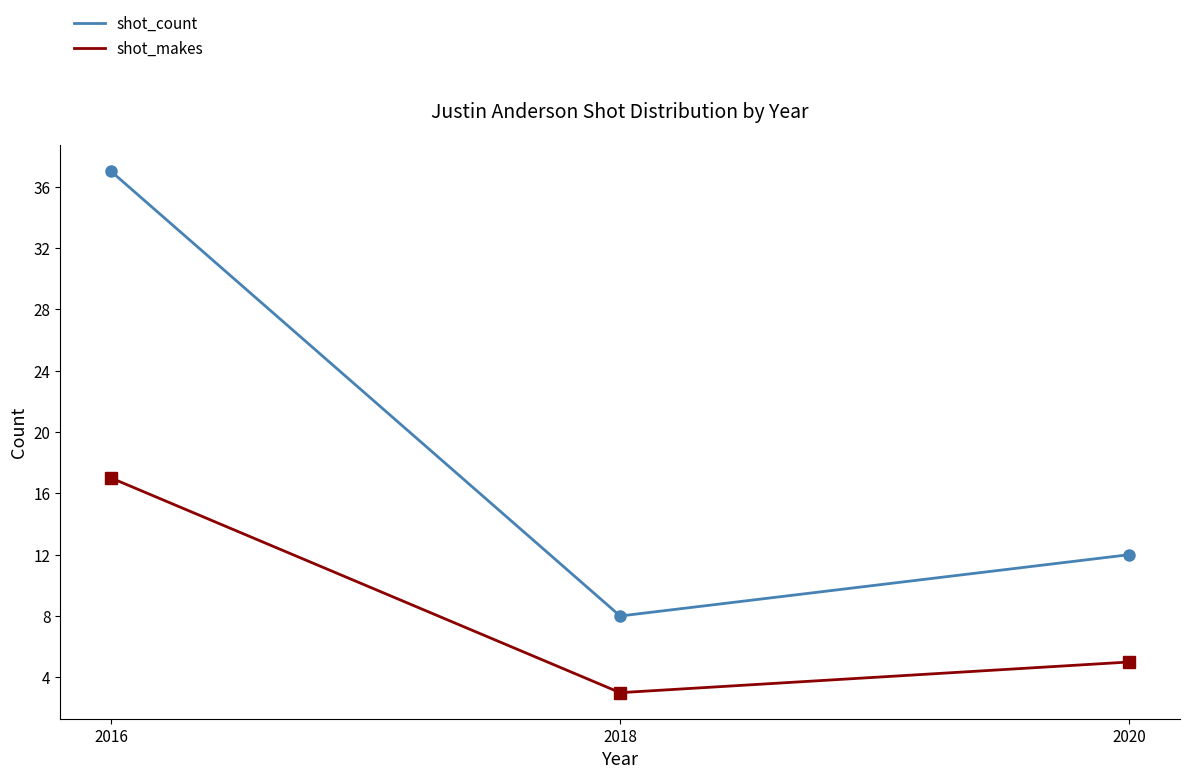

Where is shot_makes nearest to the value 10?

2020